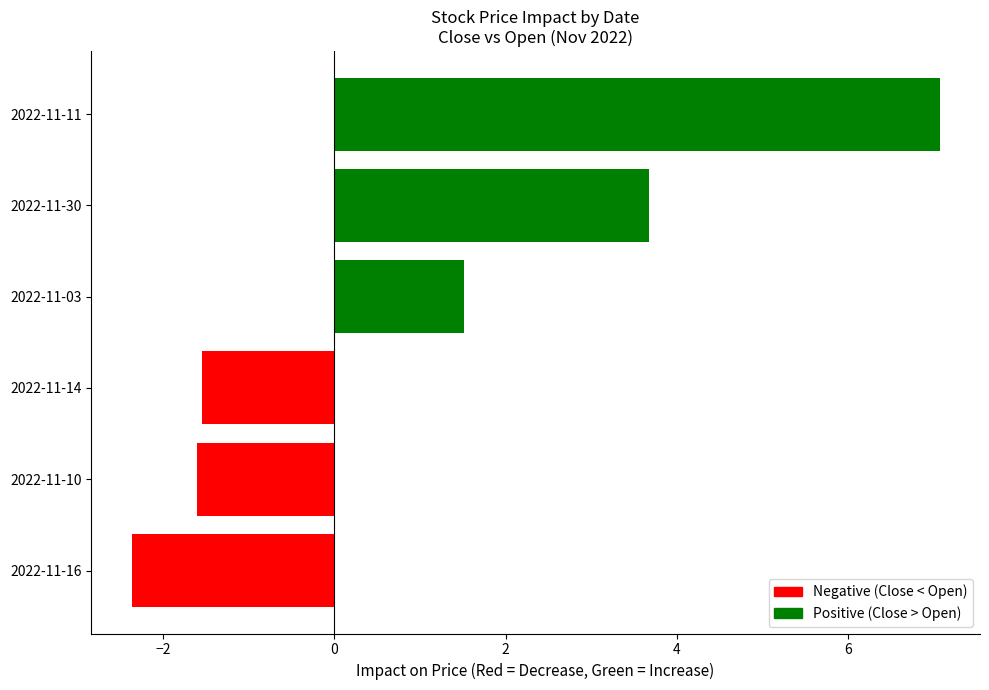

How many positive values are there?

3